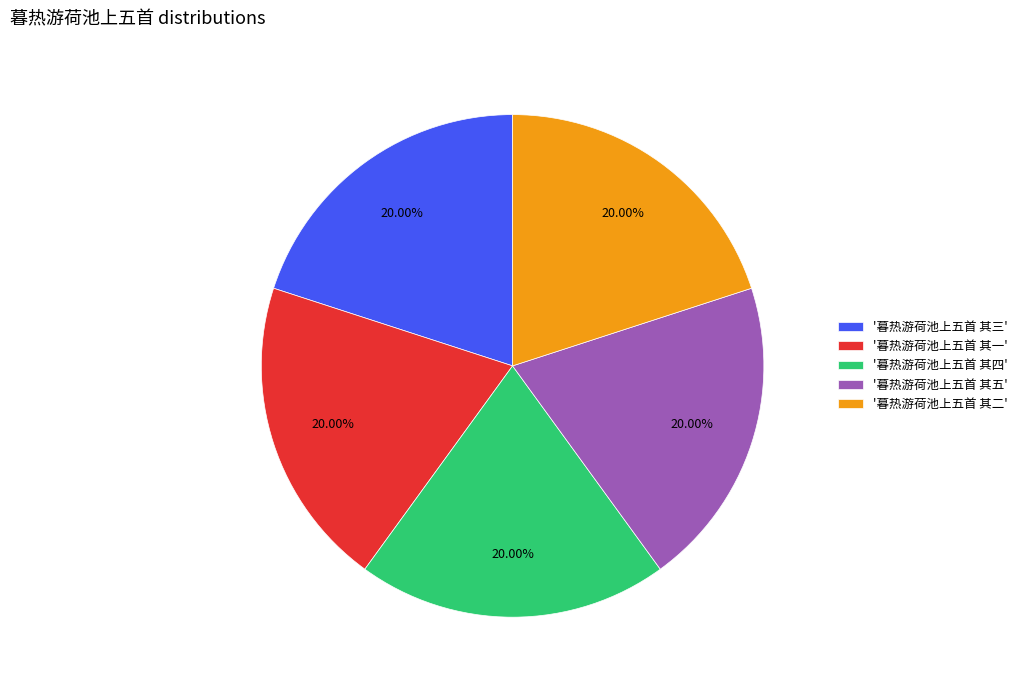

What is the ratio of the value at '暮热游荷池上五首 其四' to the value at '暮热游荷池上五首 其五'?

1.0